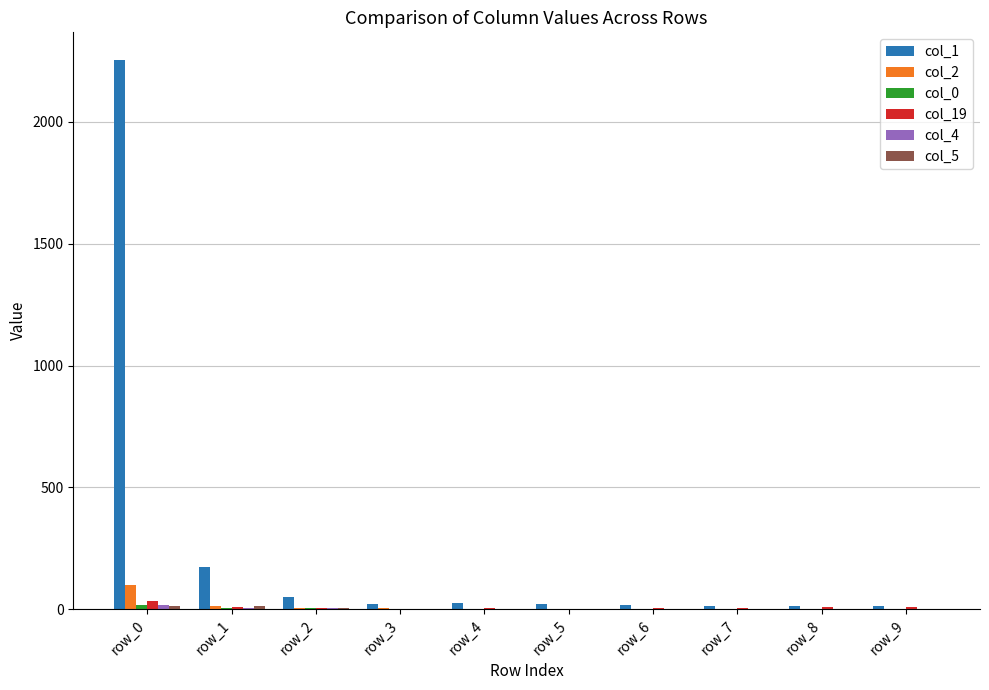

At which category is the sum across all series the highest?

row_0